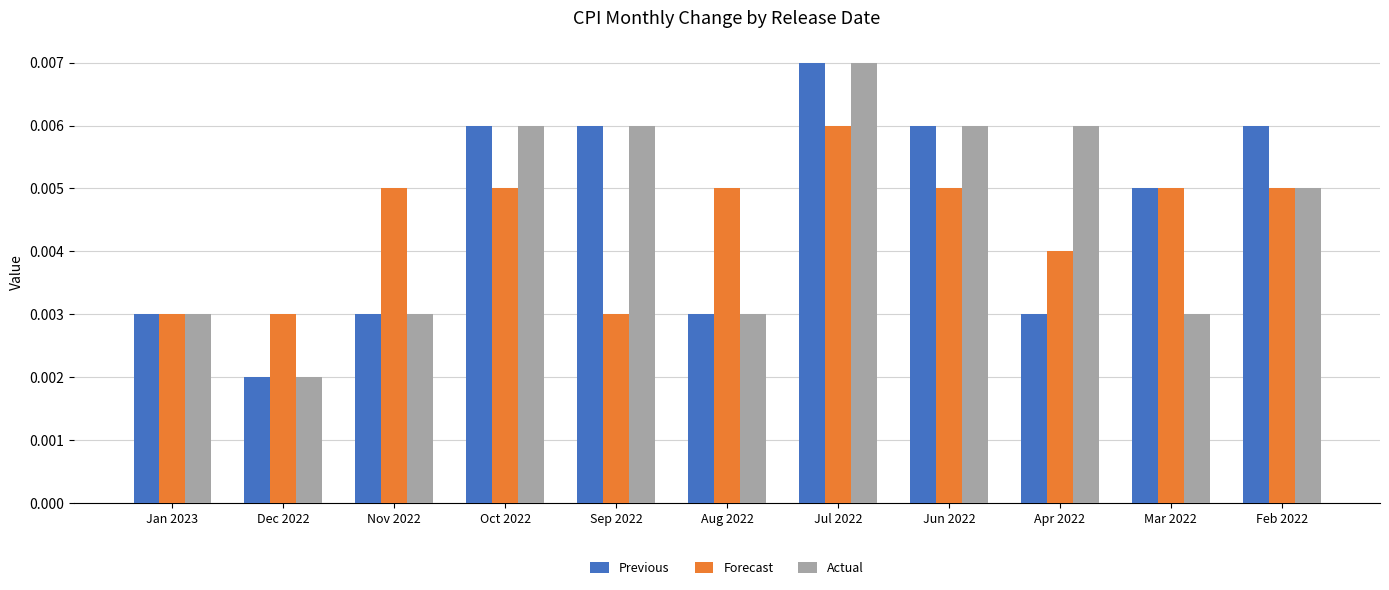

At how many categories does at least one series exceed 0?

11